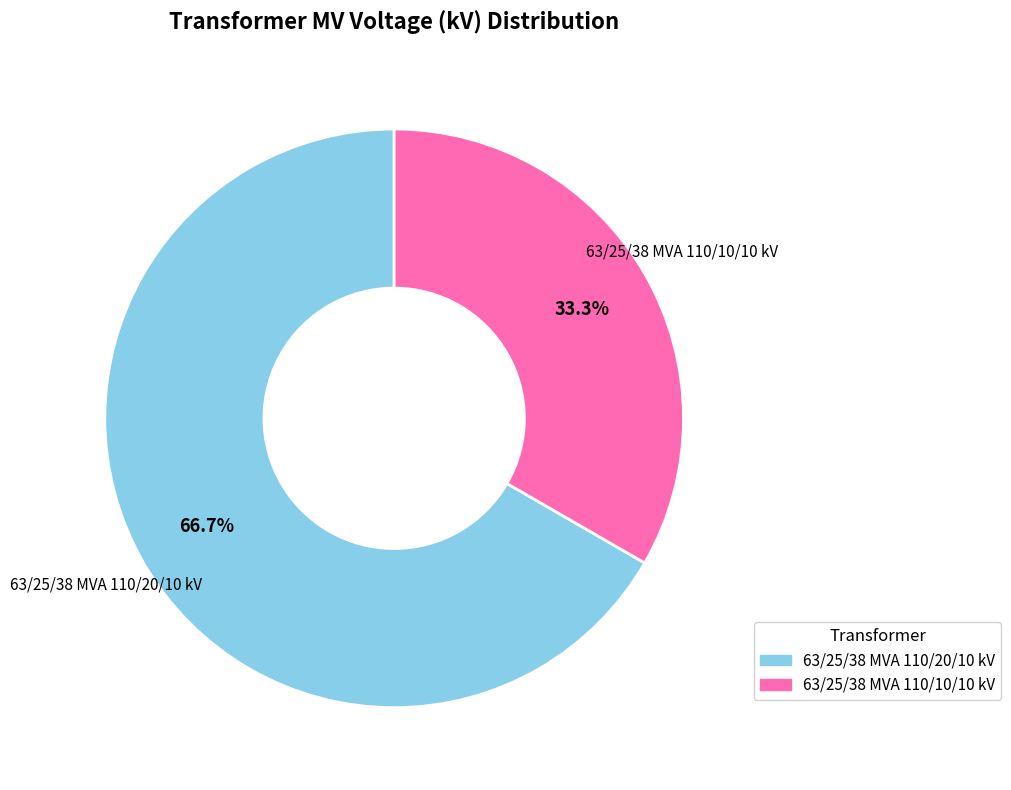

Rank the categories by value from highest to lowest.

63/25/38 MVA 110/20/10 kV, 63/25/38 MVA 110/10/10 kV